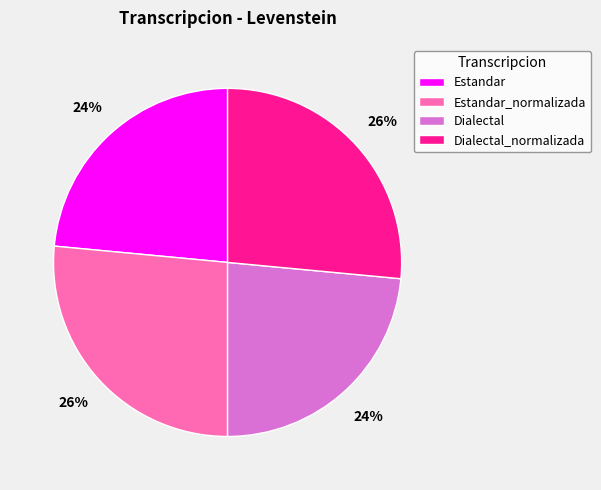

Does any single category account for the majority?

No